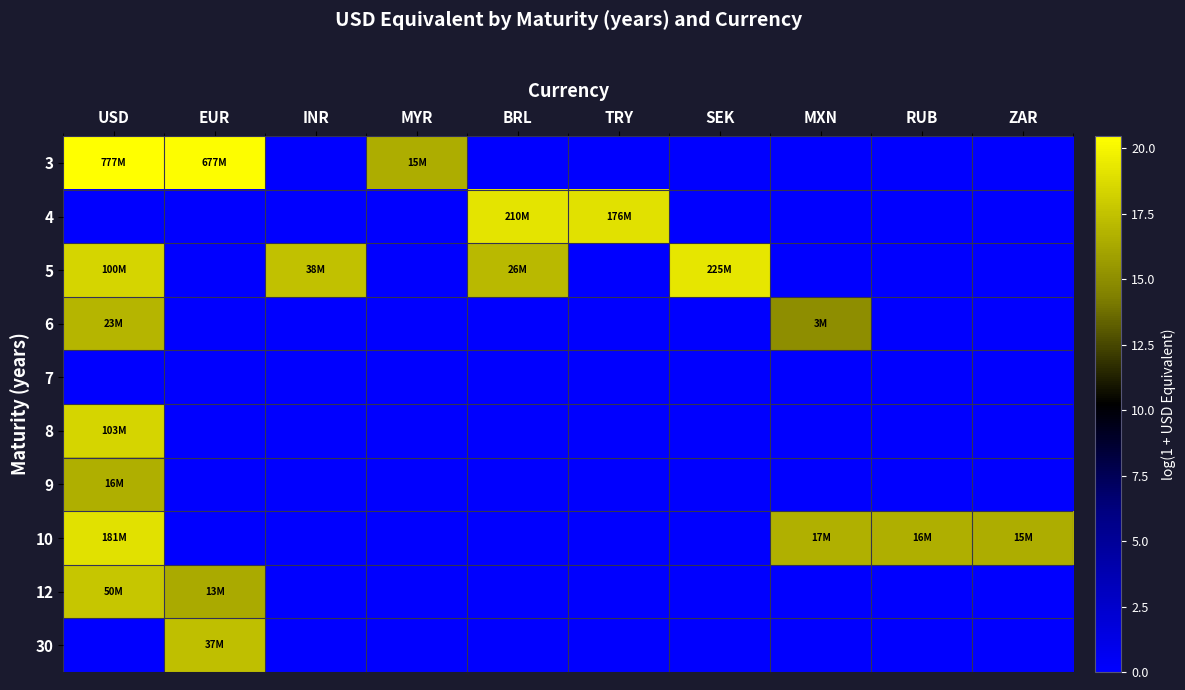

Count the number of data series in this chart.

10